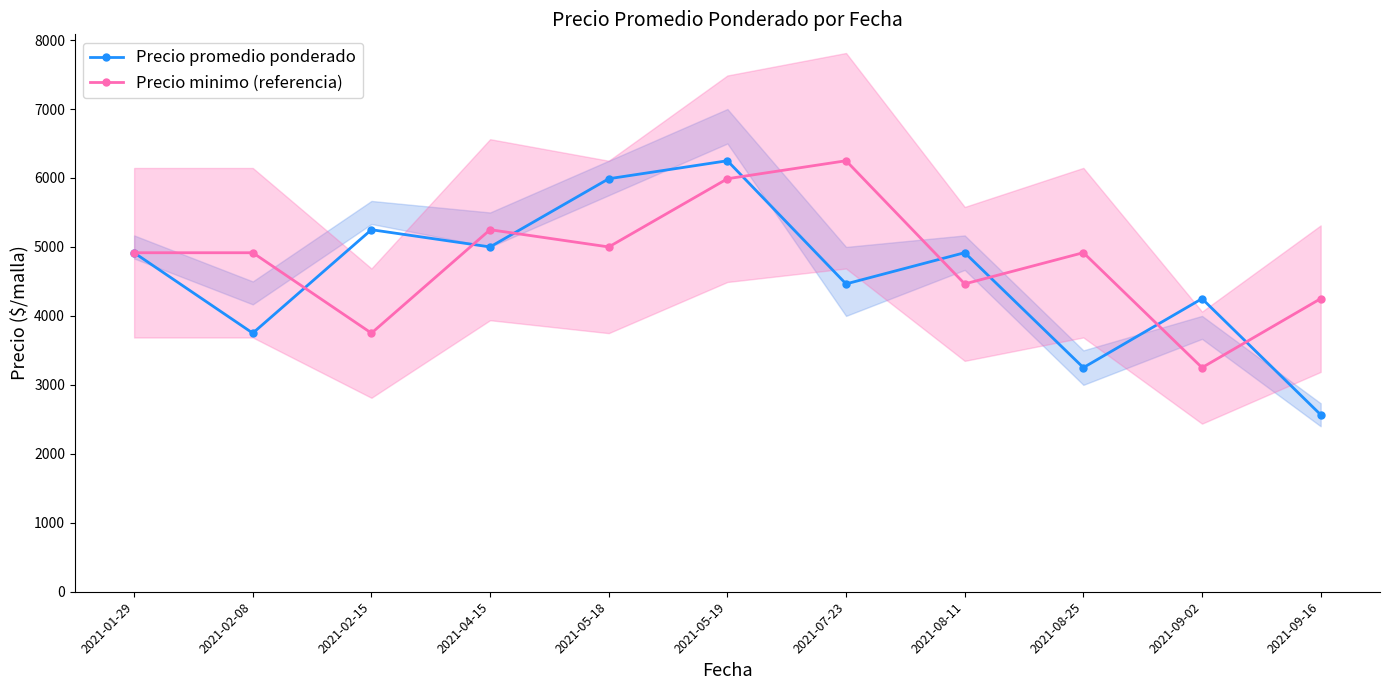

Is the value of Precio promedio ponderado at 2021-07-23 greater than the value of Precio minimo (referencia) at 2021-07-23?

No